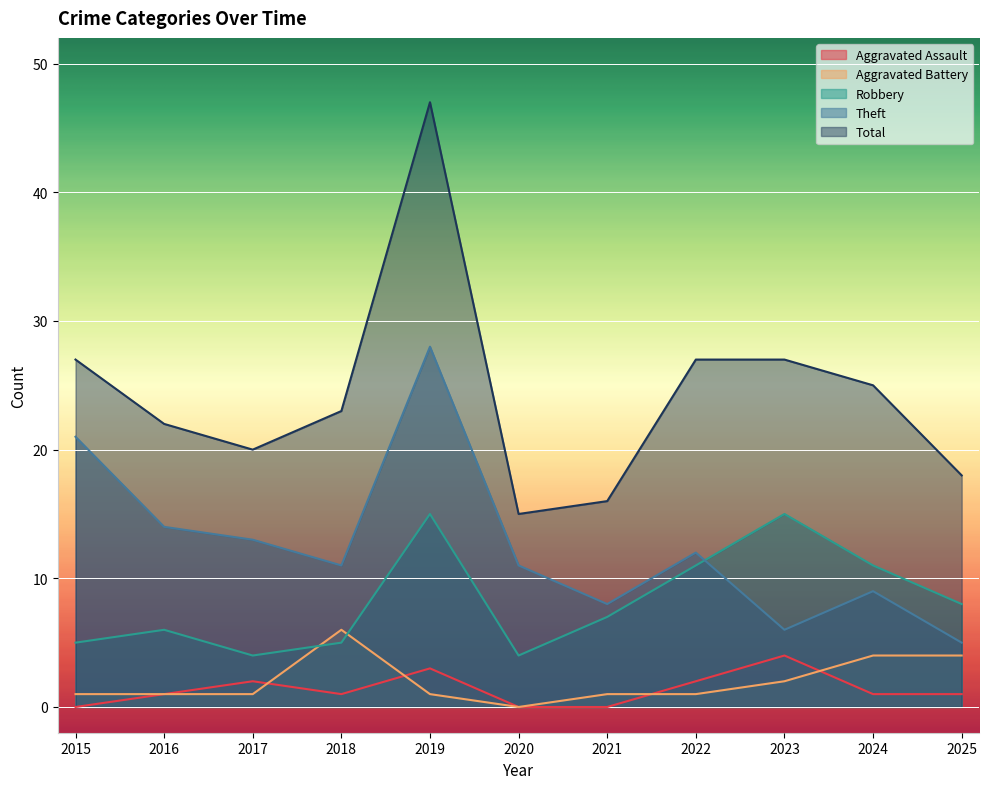

How many values in the Aggravated Assault series exceed 1?

4